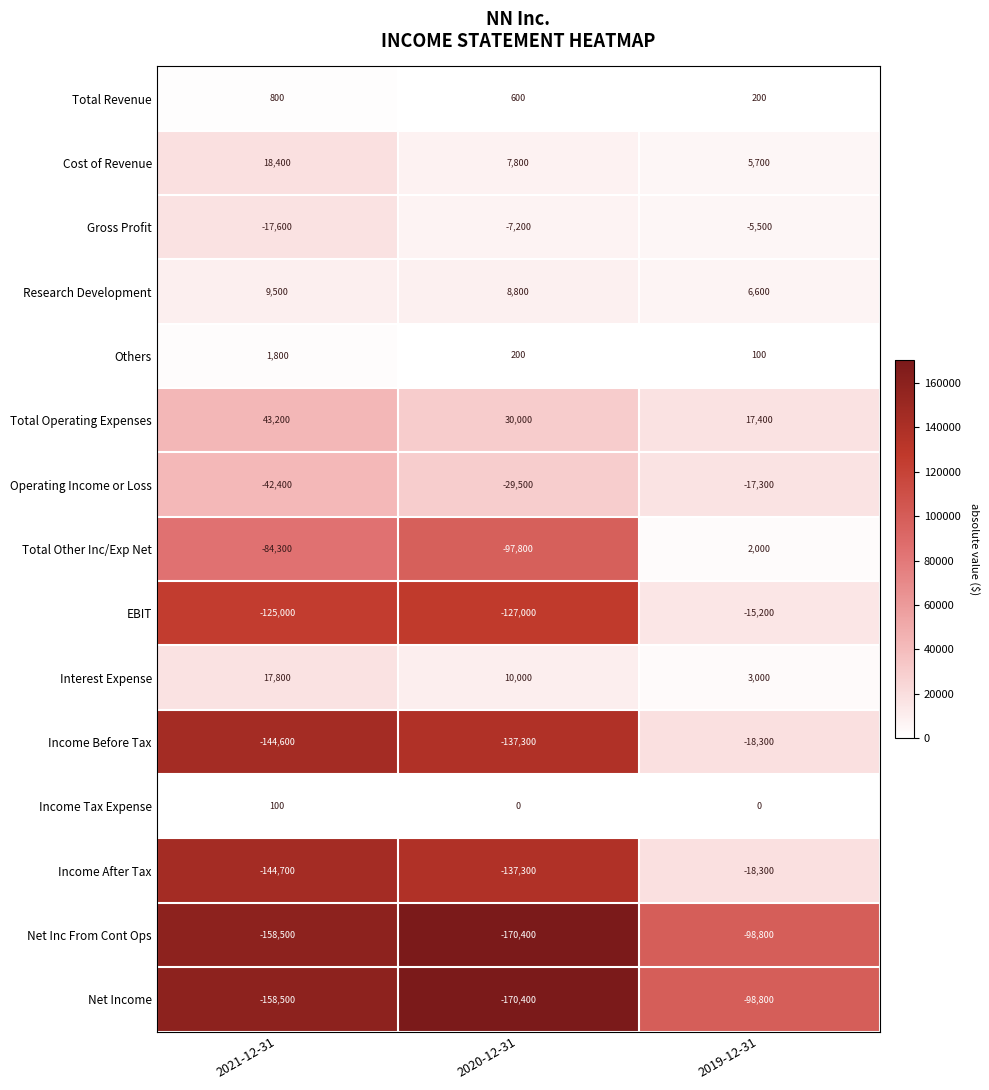

What is the approximate value of Operating Income or Loss at 2019-12-31, to the nearest 10?

-17300